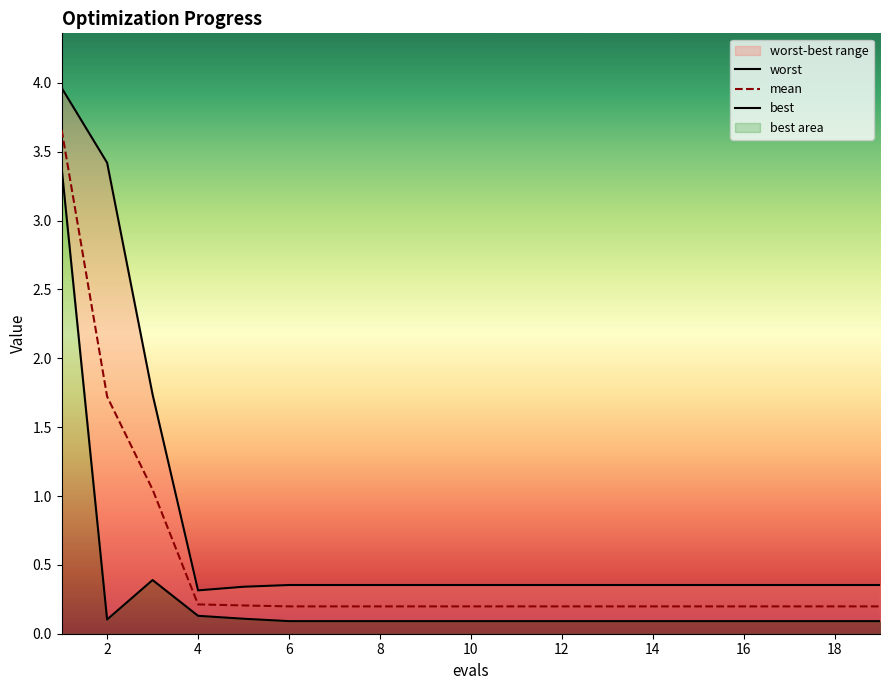

True or false: best and worst intersect in this chart.

False